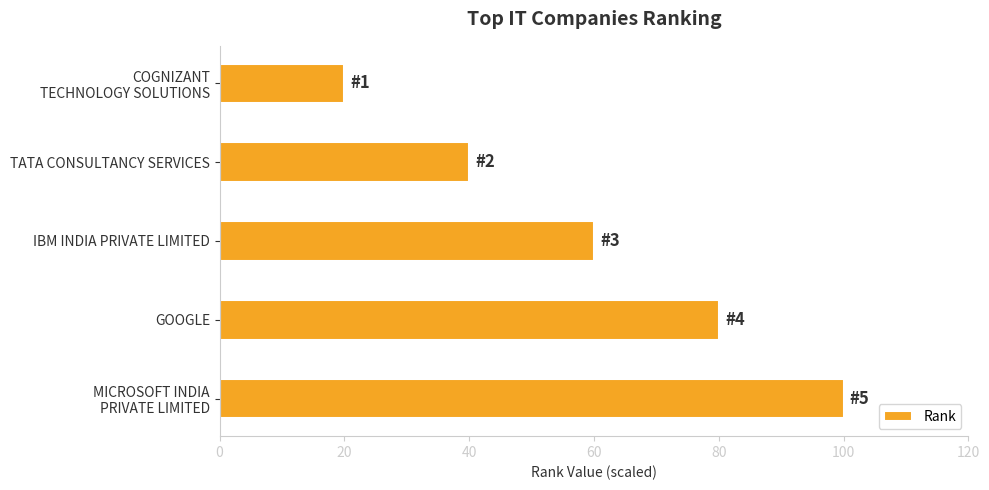

What is the difference between the maximum and minimum values?

80